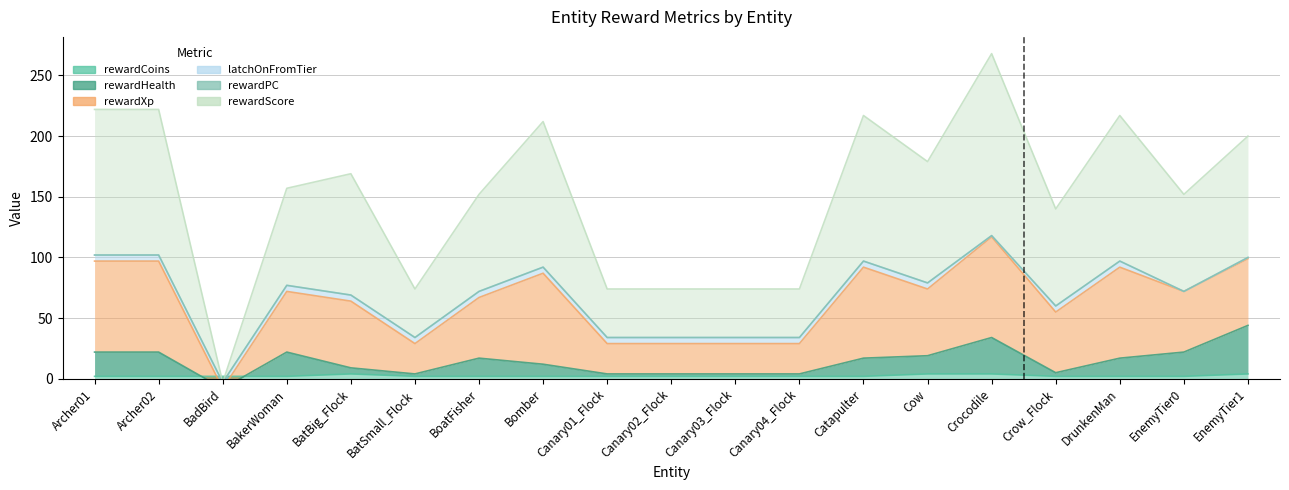

The value of rewardHealth at Archer01 is 22. True or false?

True